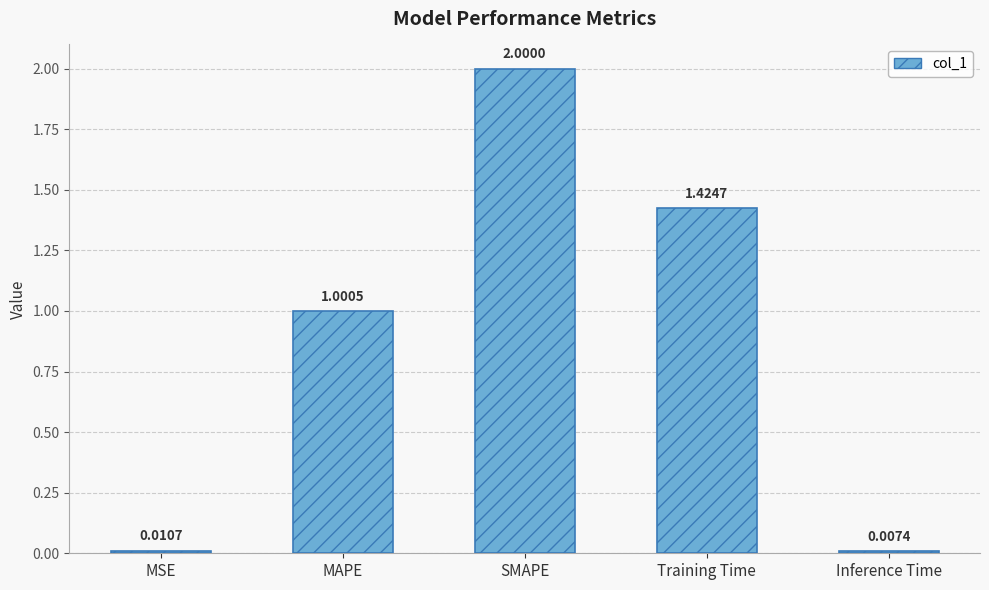

Is it true that the value at MAPE is 1.4?

False